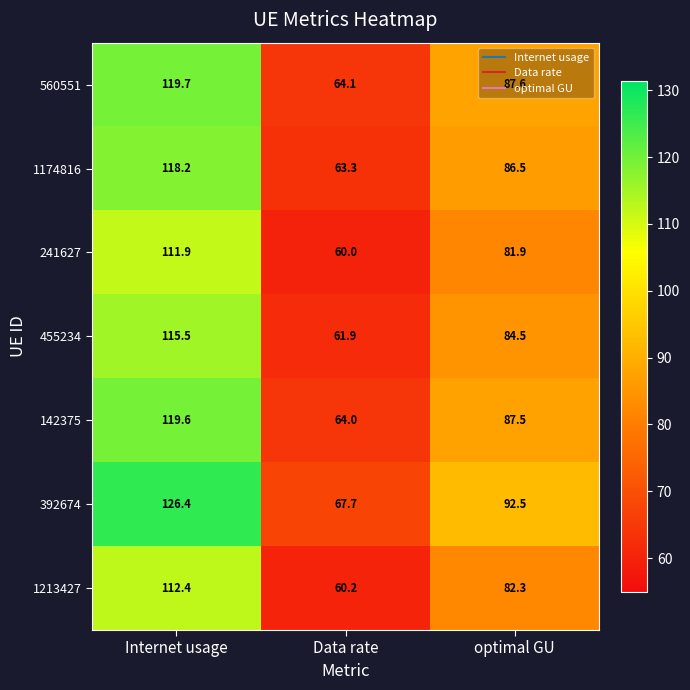

Rank the series by their maximum value, from lowest to highest.

241627, 1213427, 455234, 1174816, 142375, 560551, 392674